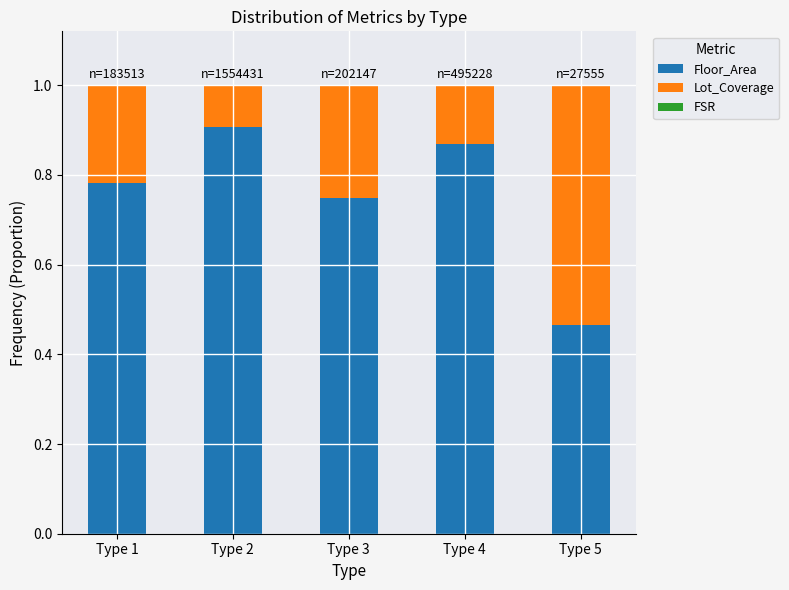

At which label does Floor_Area reach its peak?

Type 2